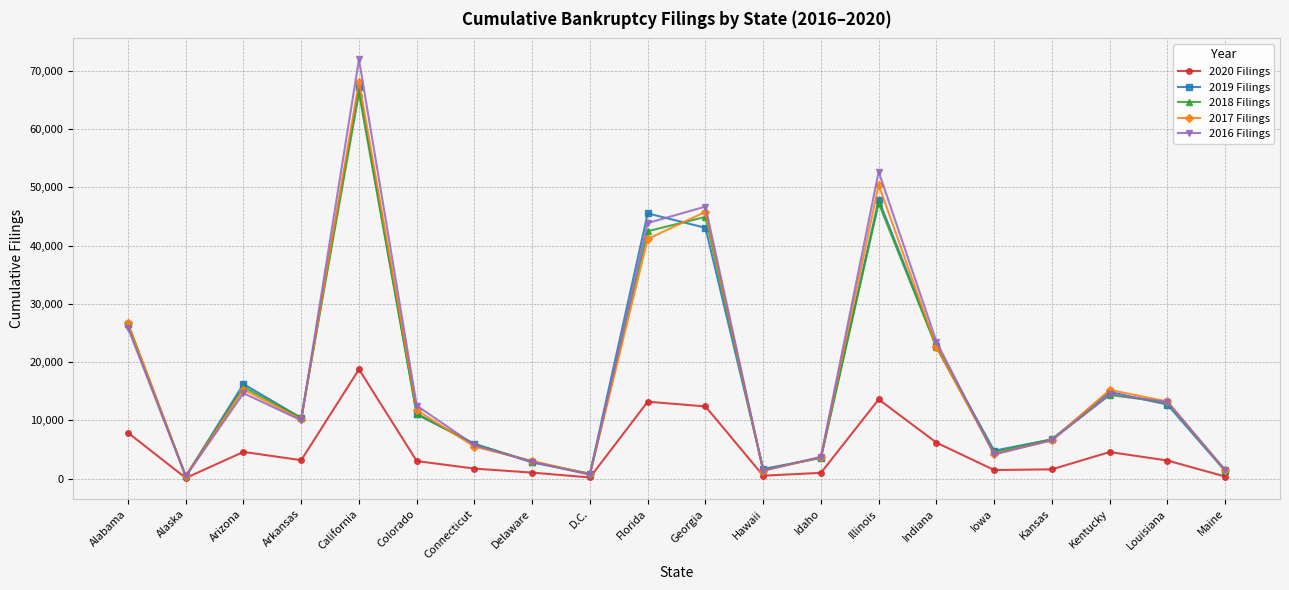

What is the total value across all series at Louisiana?

55333